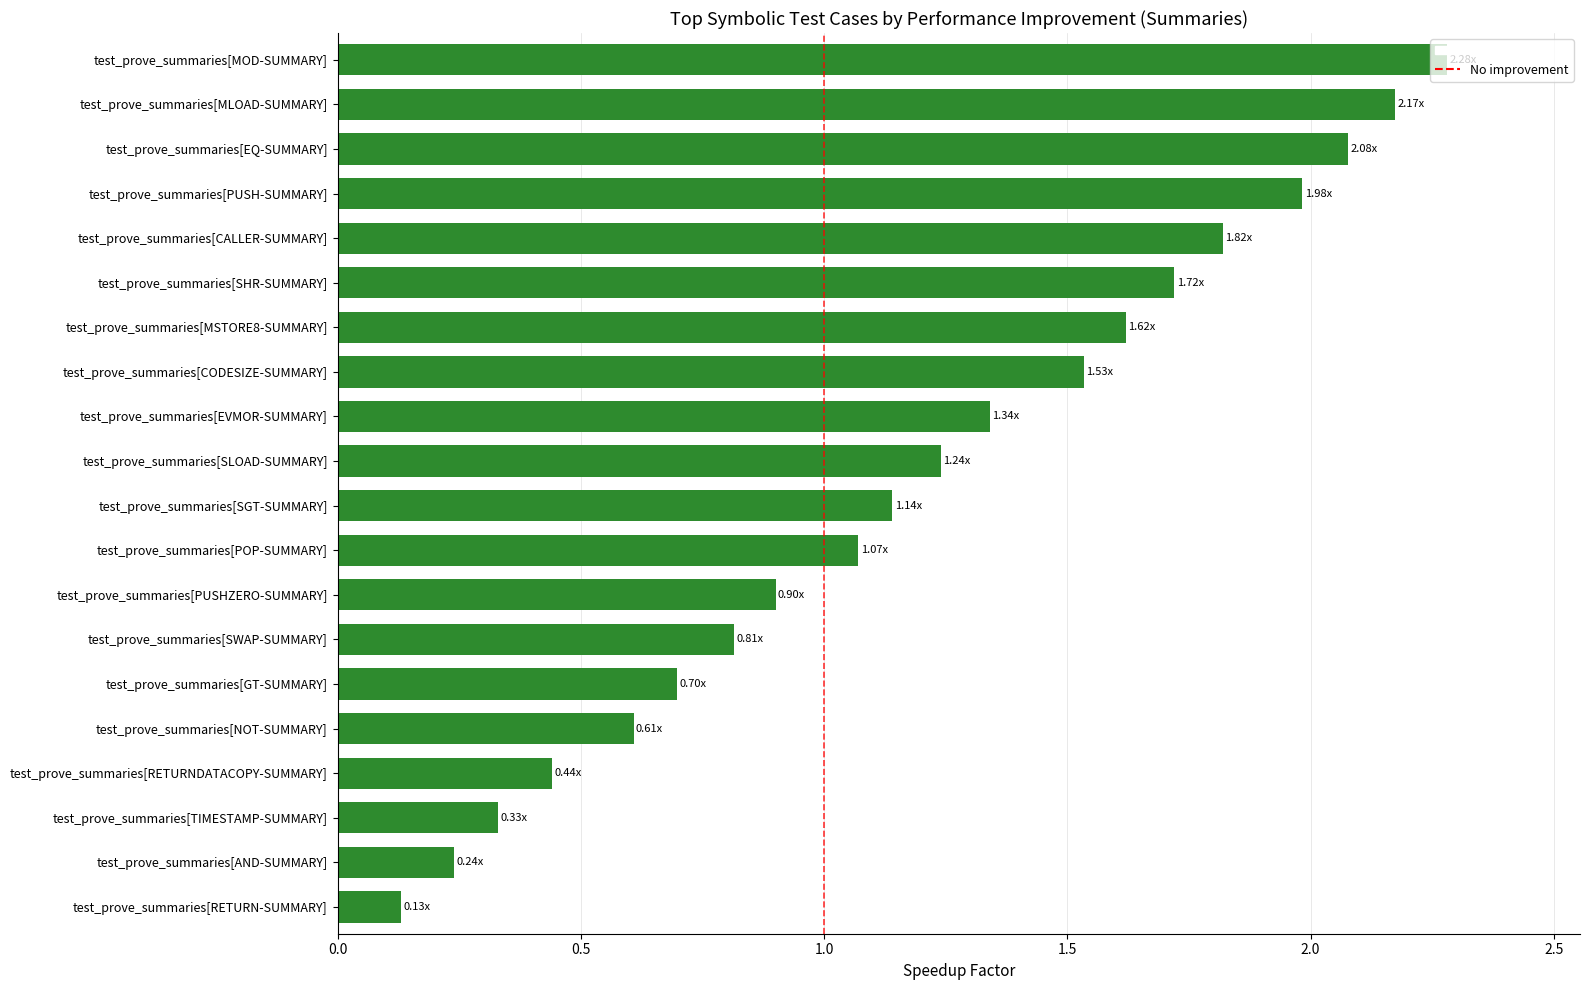

At which category does the chart reach its peak across all series?

test_prove_summaries[MOD-SUMMARY]